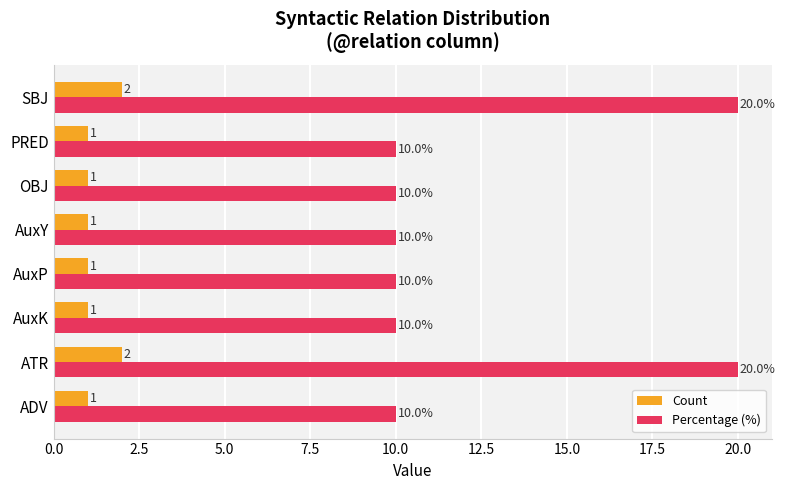

List the series in order of their peak value, highest first.

Percentage (%), Count